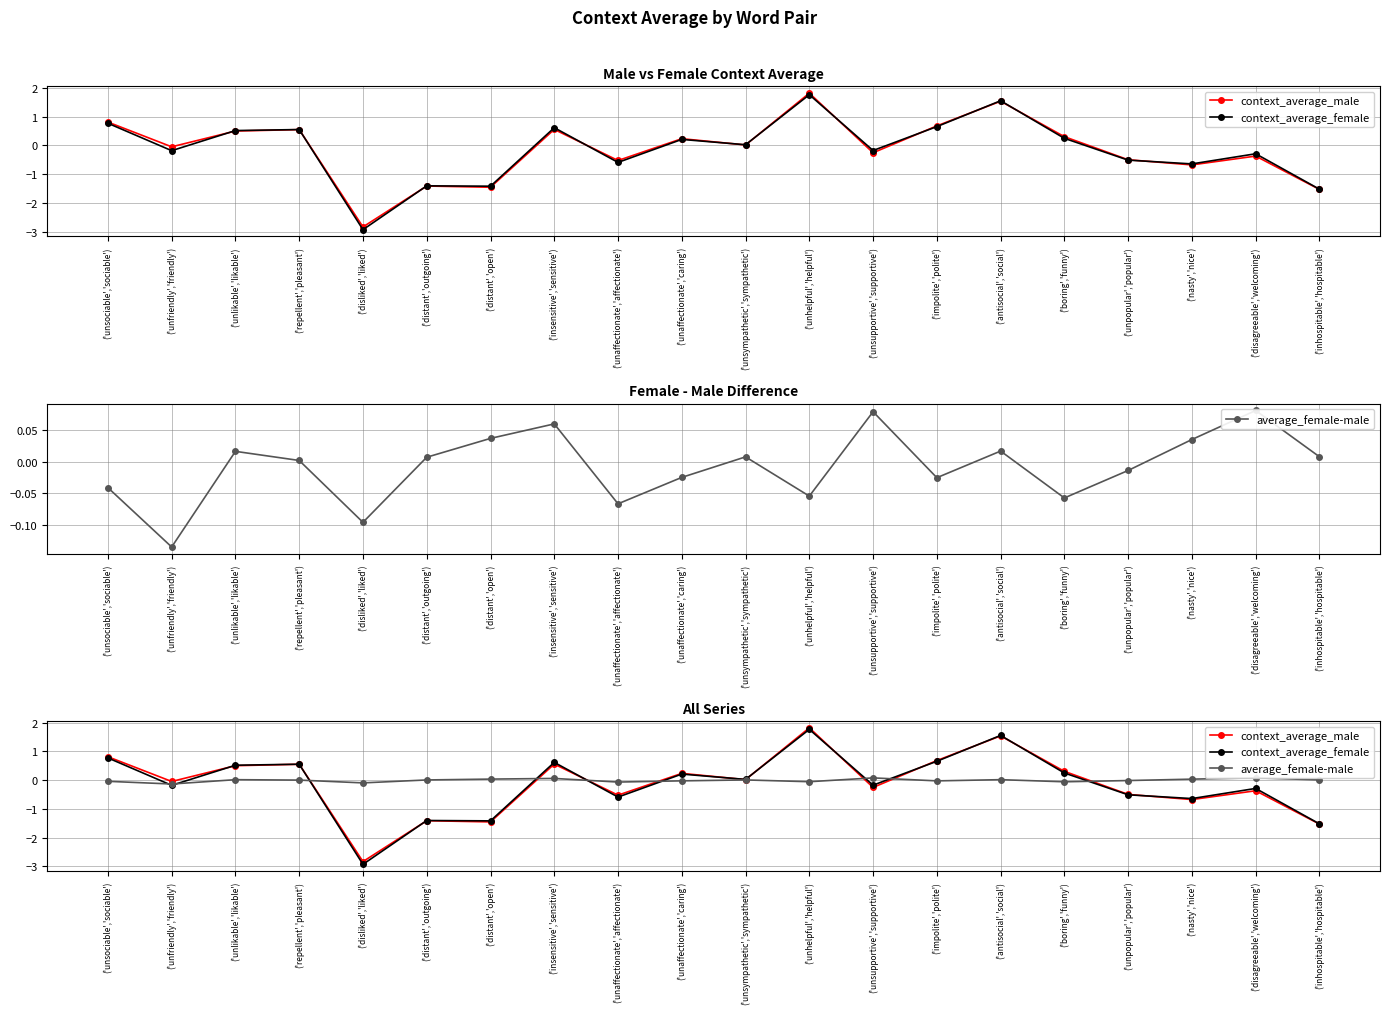

Reading left to right, what are all the values shown in this chart?

context_average_male: ('unsociable','sociable')=0.8	('unfriendly','friendly')=-0.0	('unlikable','likable')=0.5	('repellent','pleasant')=0.6	('disliked','liked')=-2.8	('distant','outgoing')=-1.4	('distant','open')=-1.5	('insensitive','sensitive')=0.6	('unaffectionate','affectionate')=-0.5	('unaffectionate','caring')=0.2	('unsympathetic','sympathetic')=0.0	('unhelpful','helpful')=1.8	('unsupportive','supportive')=-0.3	('impolite','polite')=0.7	('antisocial','social')=1.5	('boring','funny')=0.3	('unpopular','popular')=-0.5	('nasty','nice')=-0.7	('disagreeable','welcoming')=-0.4	('inhospitable','hospitable')=-1.5
context_average_female: ('unsociable','sociable')=0.8	('unfriendly','friendly')=-0.2	('unlikable','likable')=0.5	('repellent','pleasant')=0.6	('disliked','liked')=-2.9	('distant','outgoing')=-1.4	('distant','open')=-1.4	('insensitive','sensitive')=0.6	('unaffectionate','affectionate')=-0.6	('unaffectionate','caring')=0.2	('unsympathetic','sympathetic')=0.0	('unhelpful','helpful')=1.8	('unsupportive','supportive')=-0.2	('impolite','polite')=0.7	('antisocial','social')=1.6	('boring','funny')=0.2	('unpopular','popular')=-0.5	('nasty','nice')=-0.6	('disagreeable','welcoming')=-0.3	('inhospitable','hospitable')=-1.5
average_female-male: ('unsociable','sociable')=-0.0	('unfriendly','friendly')=-0.1	('unlikable','likable')=0.0	('repellent','pleasant')=0.0	('disliked','liked')=-0.1	('distant','outgoing')=0.0	('distant','open')=0.0	('insensitive','sensitive')=0.1	('unaffectionate','affectionate')=-0.1	('unaffectionate','caring')=-0.0	('unsympathetic','sympathetic')=0.0	('unhelpful','helpful')=-0.1	('unsupportive','supportive')=0.1	('impolite','polite')=-0.0	('antisocial','social')=0.0	('boring','funny')=-0.1	('unpopular','popular')=-0.0	('nasty','nice')=0.0	('disagreeable','welcoming')=0.1	('inhospitable','hospitable')=0.0